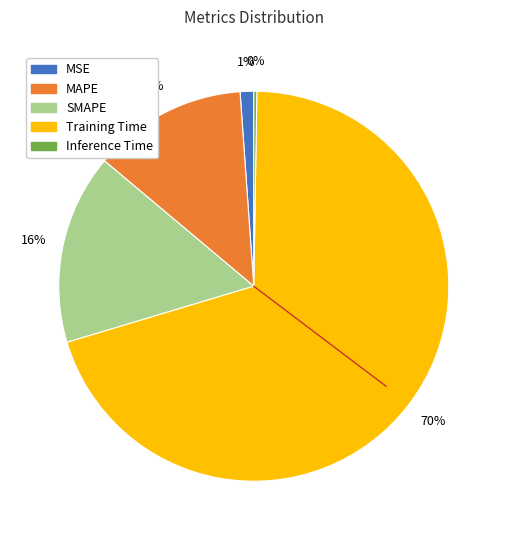

To the nearest percent, what is the average slice percentage?

20%